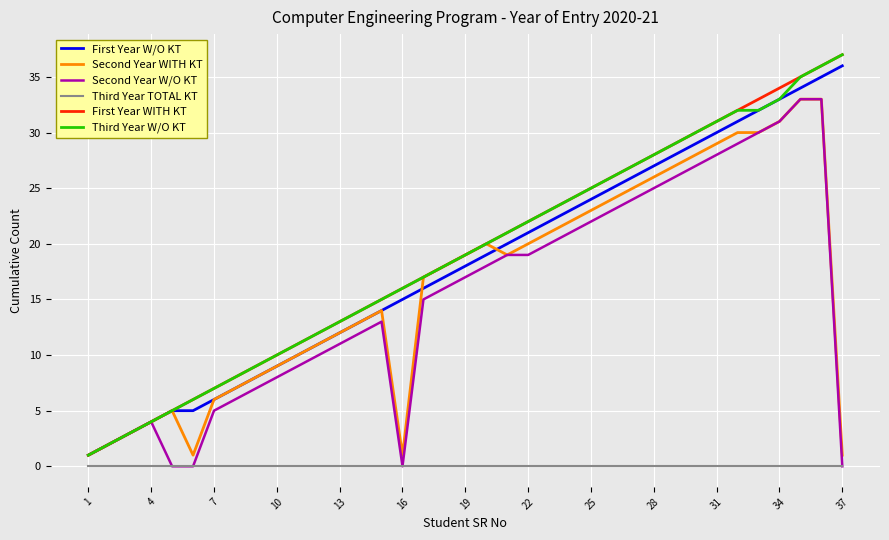

True or false: Third Year W/O KT and Third Year TOTAL KT cross at least once.

False